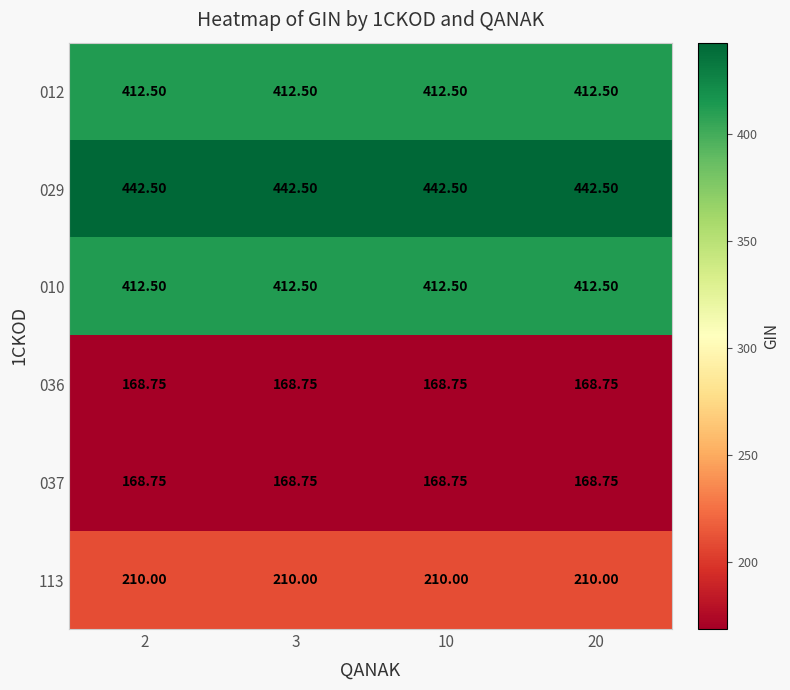

Is the value of 010 at 3 greater than the value of 036 at 2?

Yes